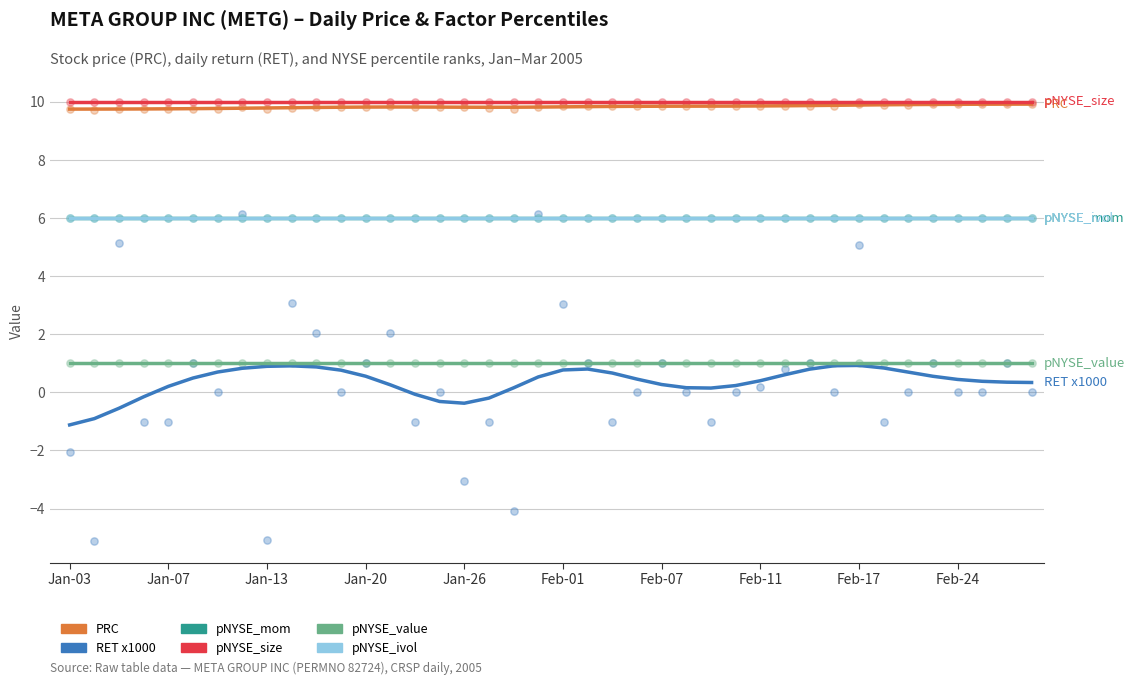

Is the value of pNYSE_mom at Jan-07 greater than the value of RET x1000 at 29?

Yes